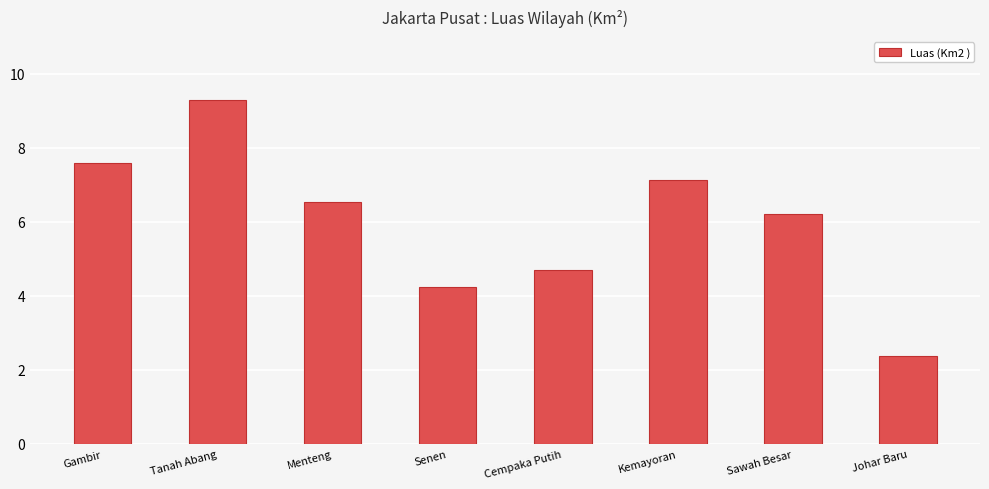

What is the difference between the maximum and minimum values?

6.9